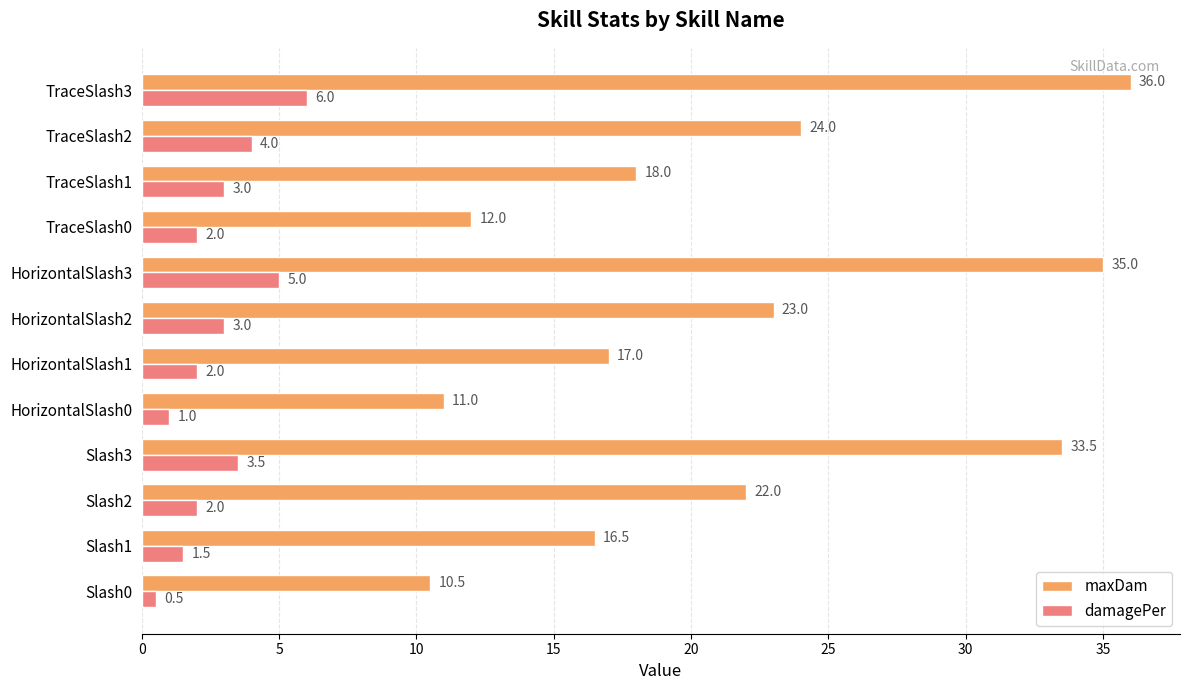

How many series are shown in this chart?

2